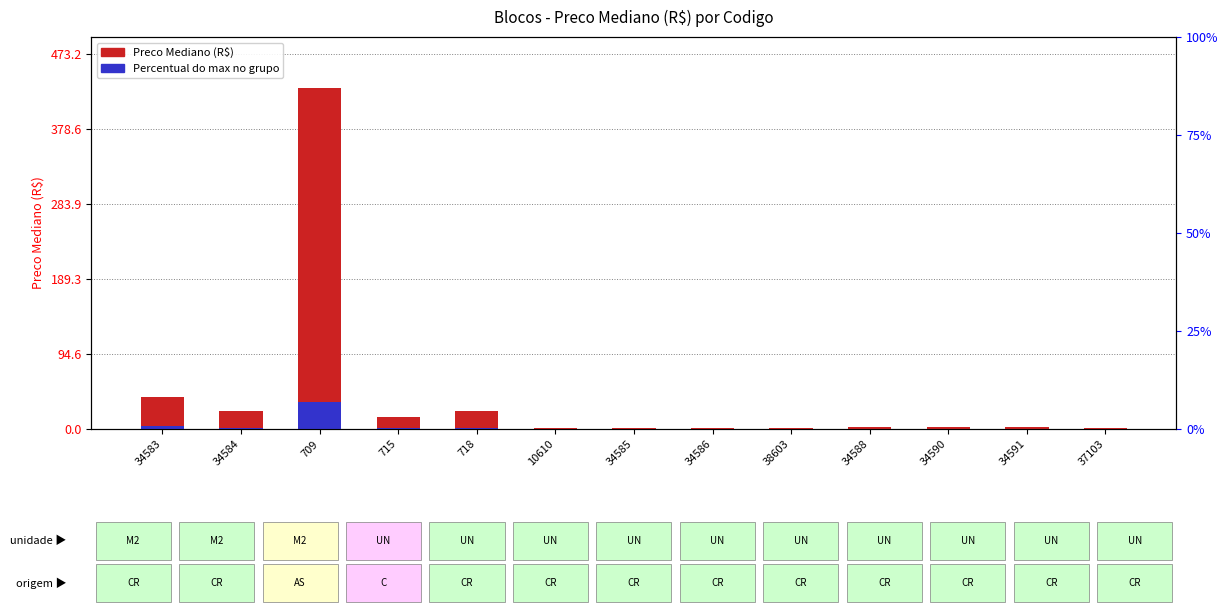

Is the value of Preco Mediano (R$) at 34590 greater than the value of Percentual do max no grupo at 709?

No